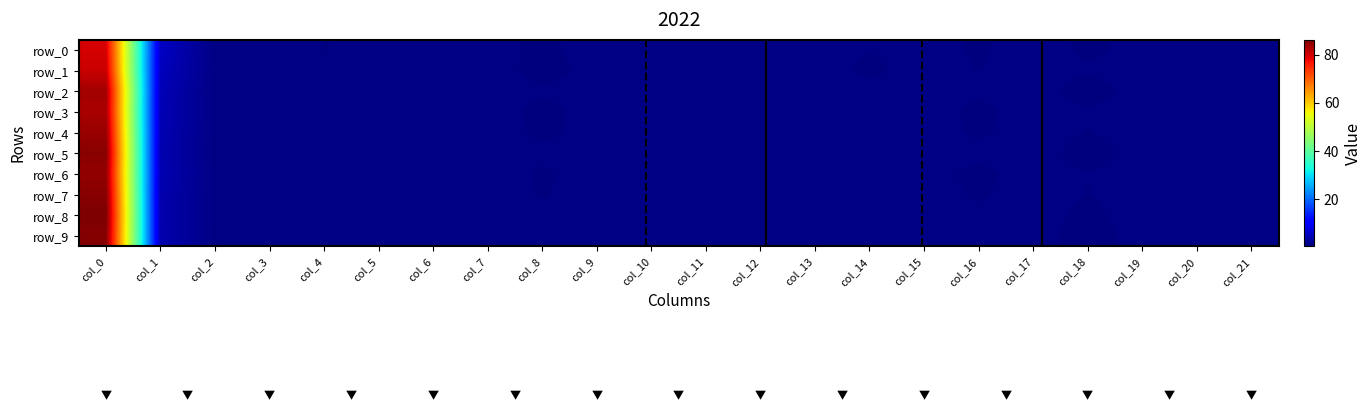

Which series has the largest total across all categories?

row_8